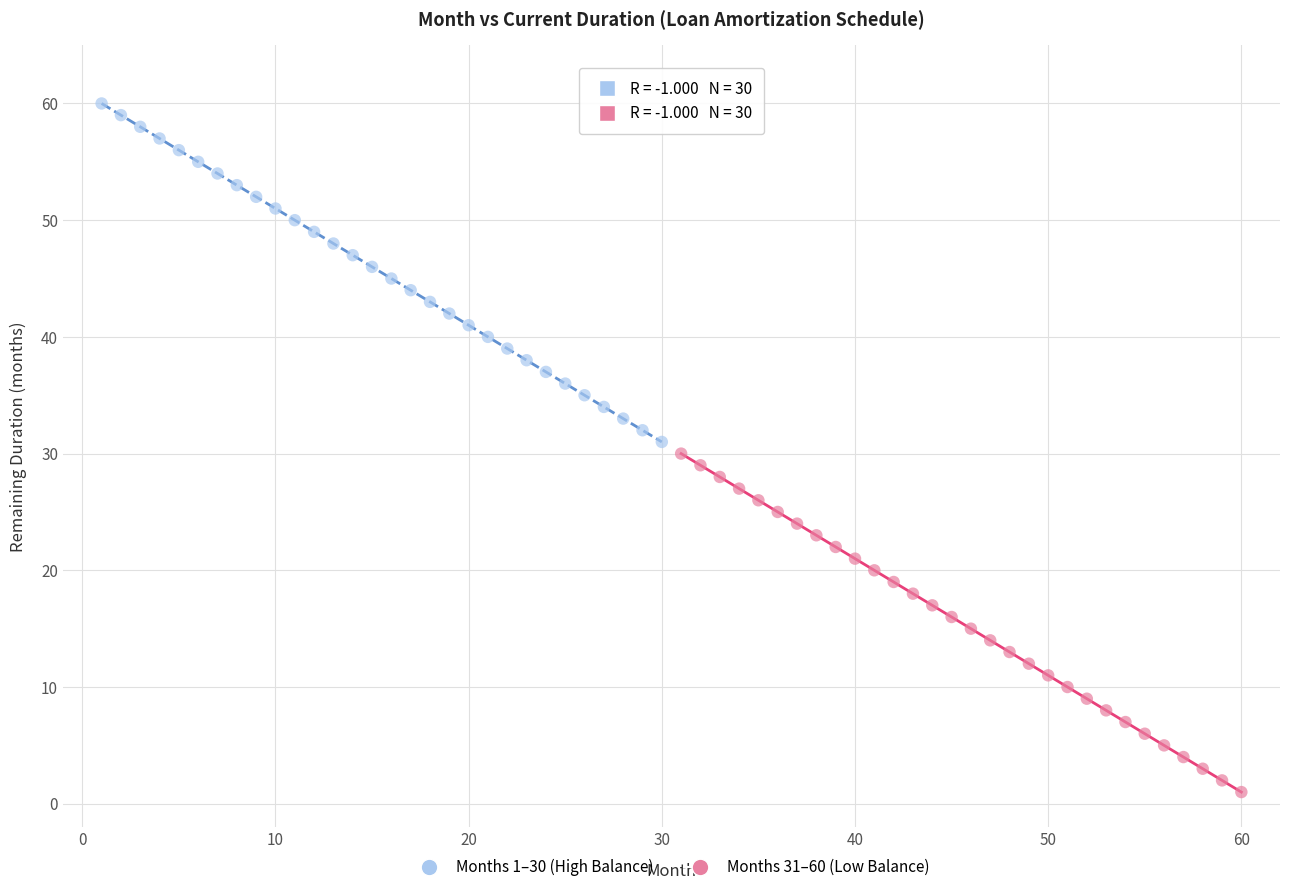

What are all the series names shown in the legend?

Months 1–30 (High Balance), Months 31–60 (Low Balance)